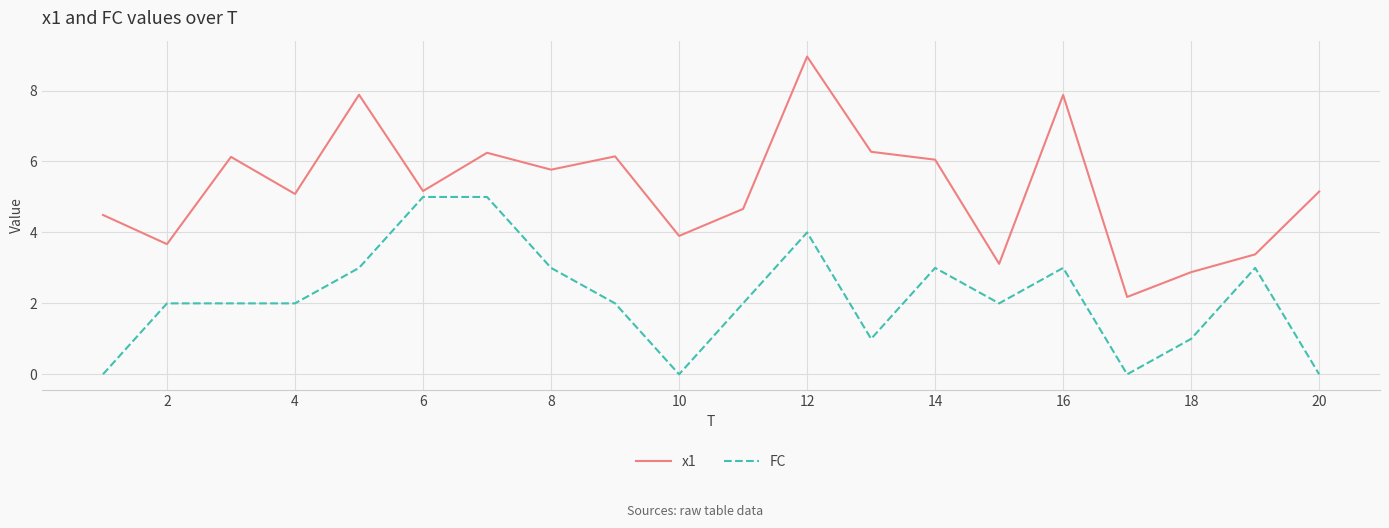

What is the maximum value shown in the chart?

9.0